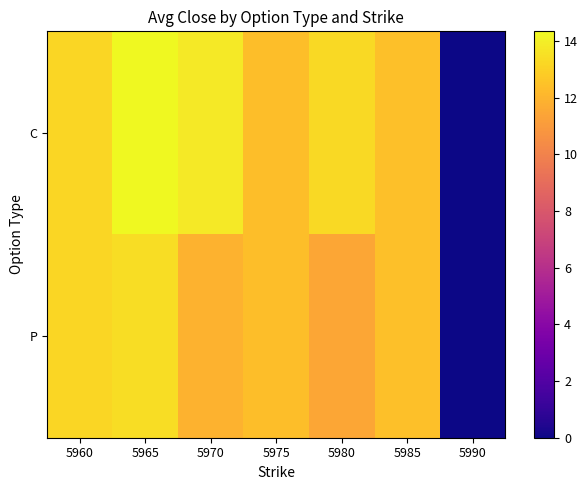

What is the total value across all series at 5960?

26.4